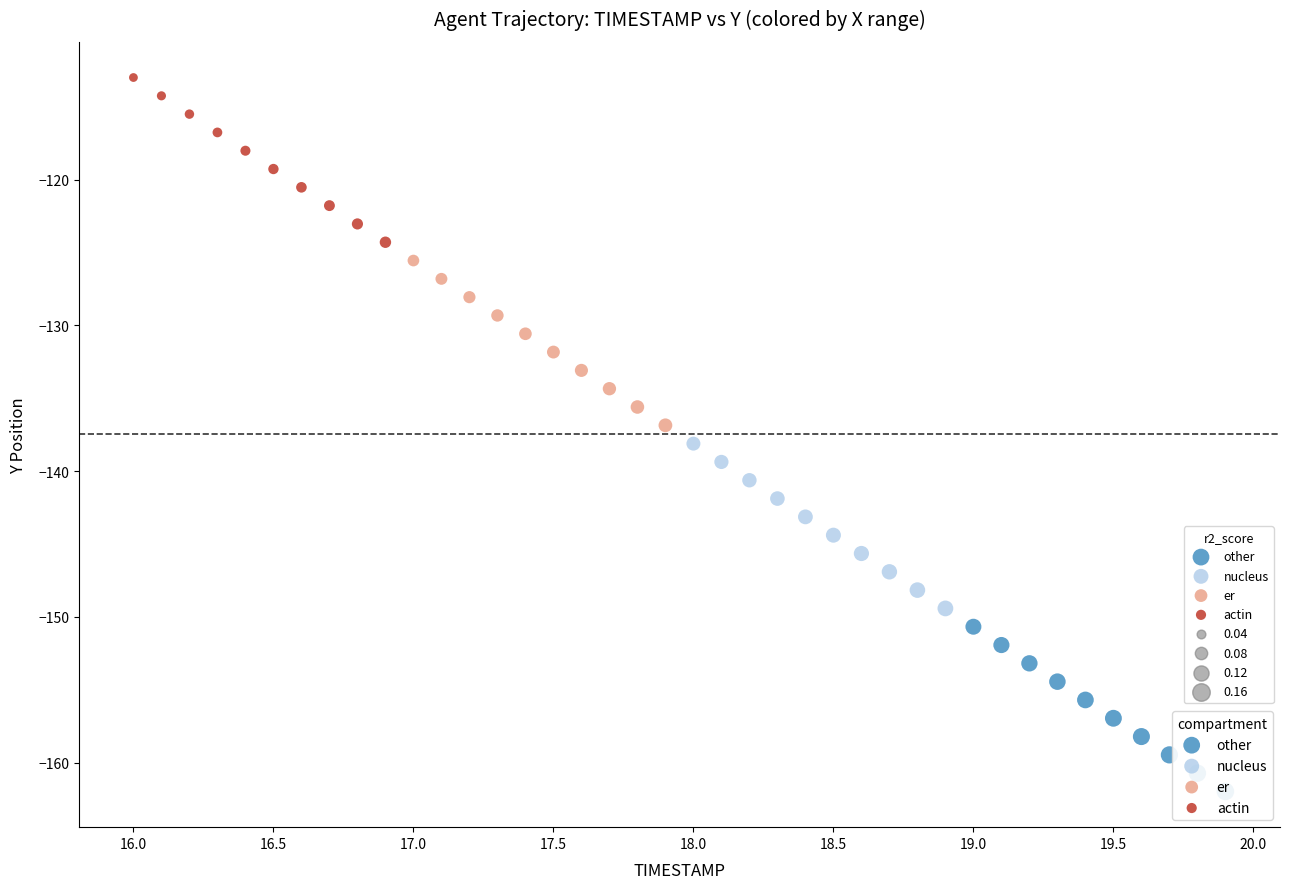

Which series reaches the minimum Y coordinate?

other